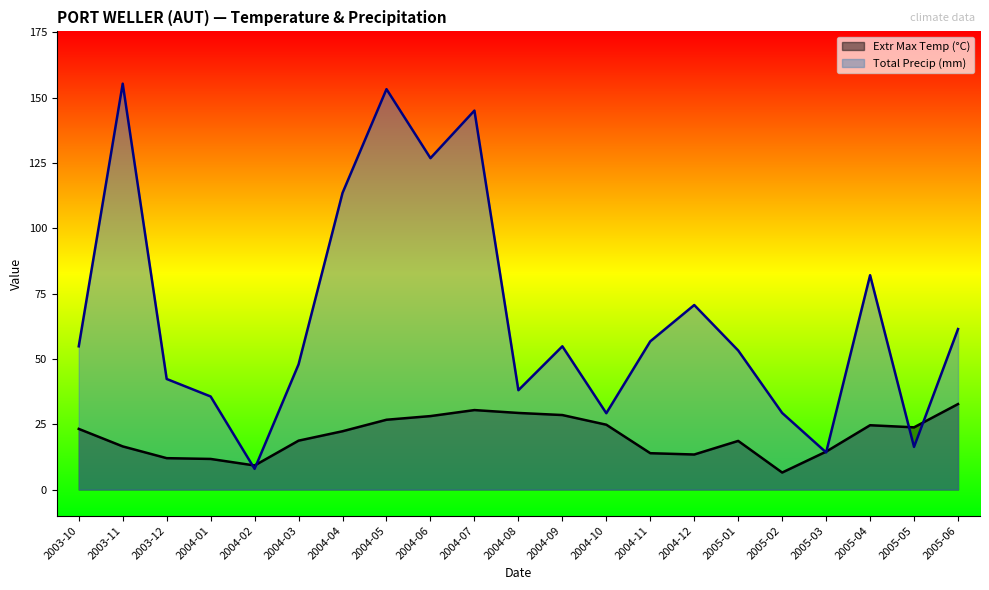

Which series has the largest total across all categories?

Total Precip (mm)